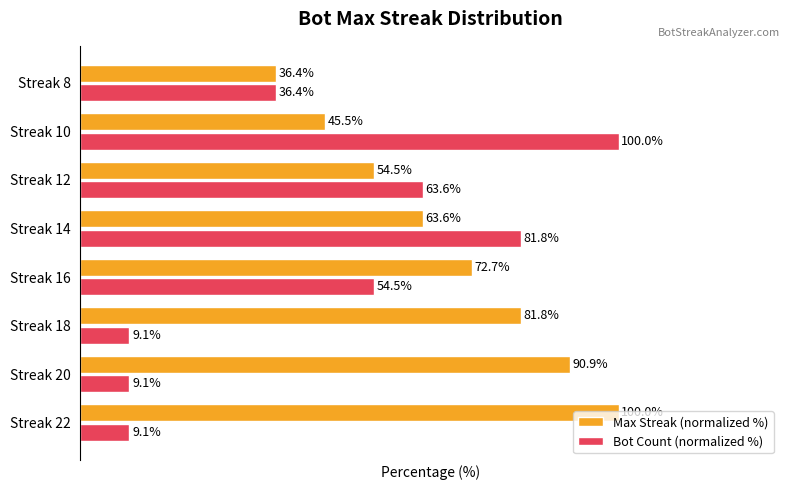

Where is Max Streak (normalized %) nearest to the value 68?

Streak 14